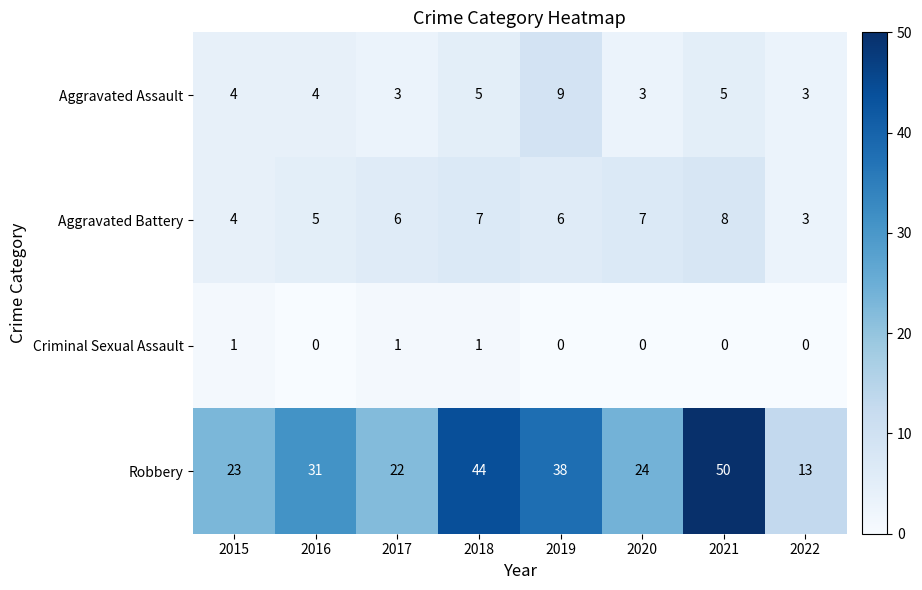

Which series has the largest total across all categories?

Robbery